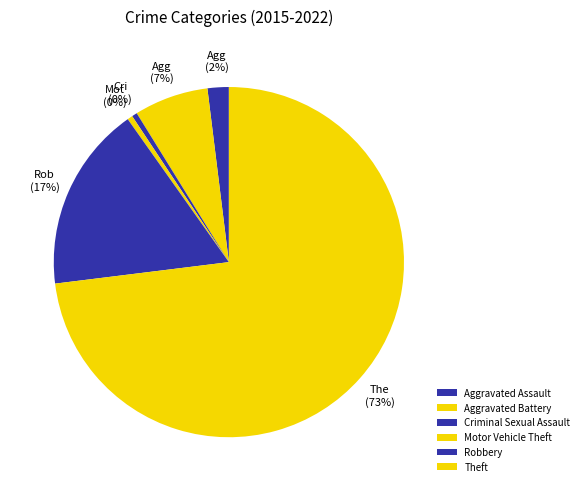

Count the number of slices in the pie.

6